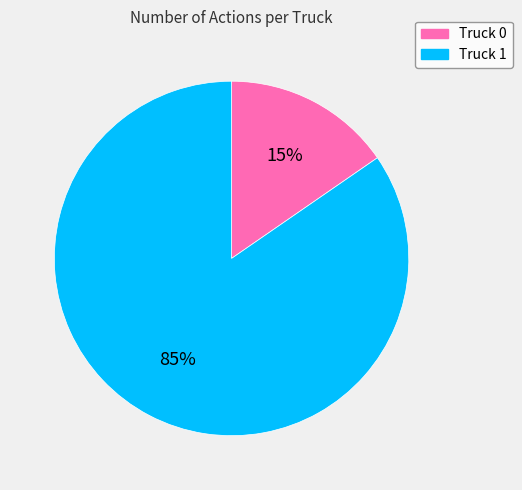

How many segments does this pie chart have?

2